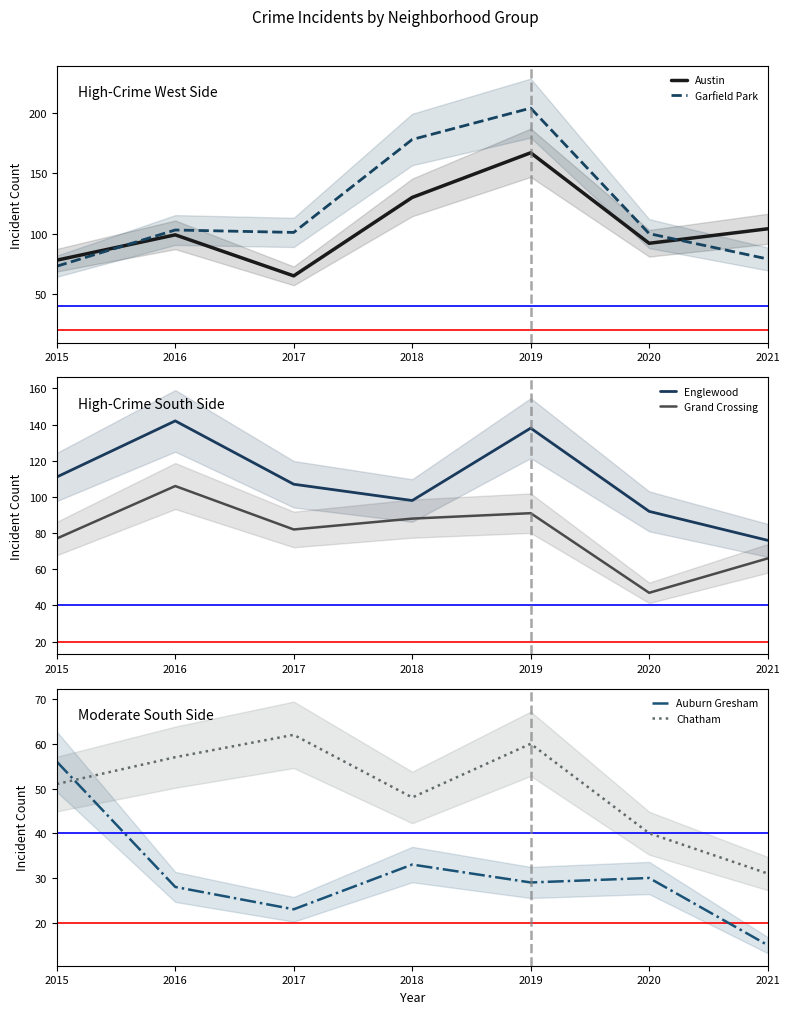

Count the number of categories in the chart.

7